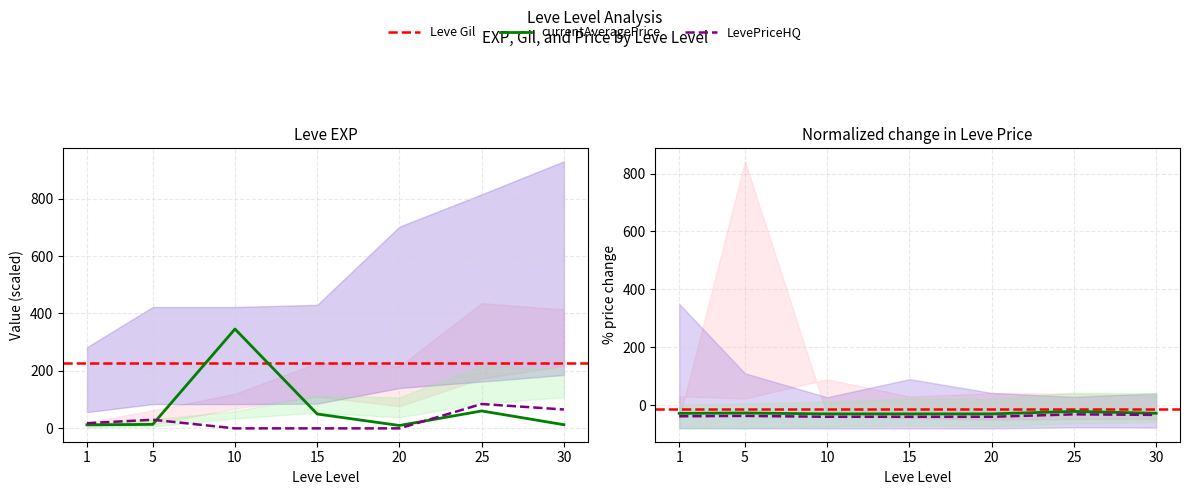

What is the minimum value for LevePriceHQ?

-40.0